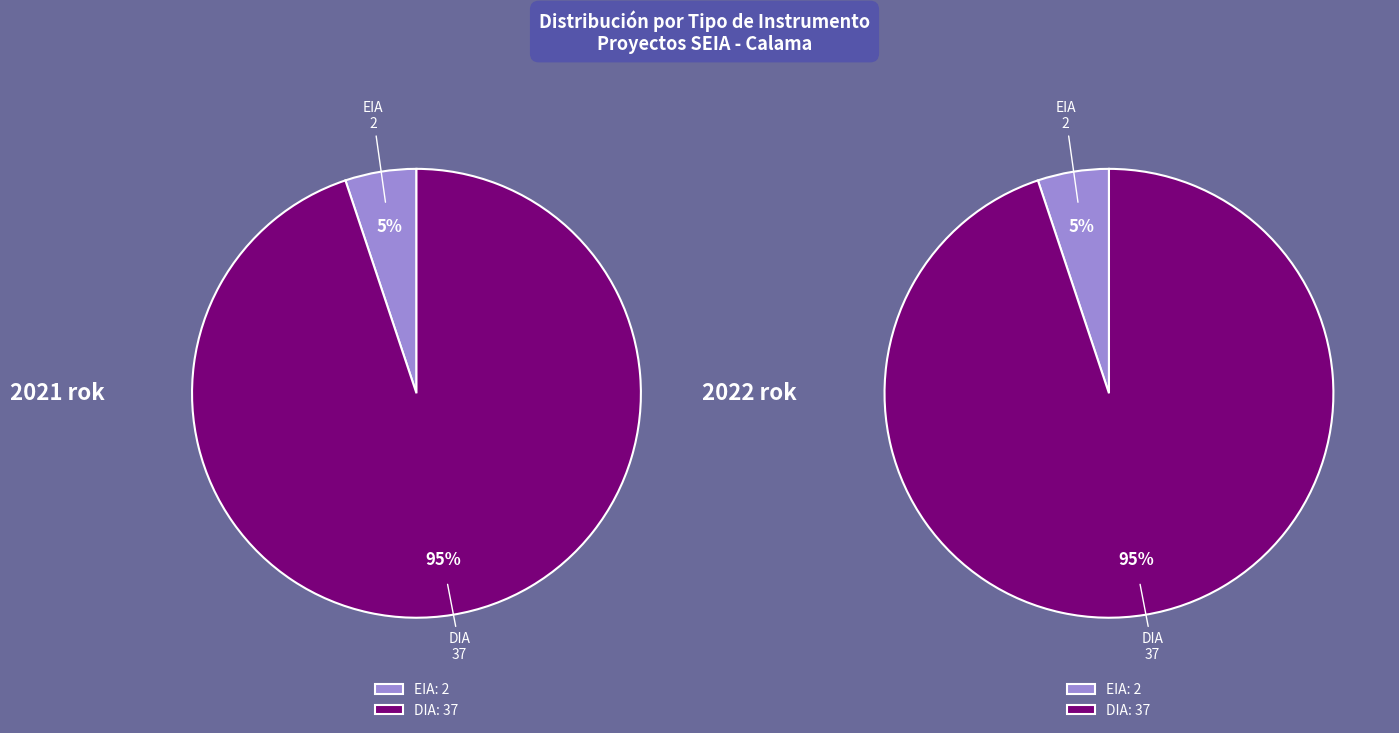

Which slice is the smallest?

EIA